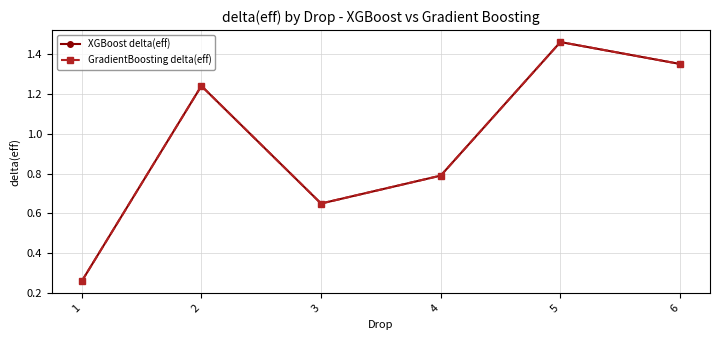

Rank the series by their maximum value, from lowest to highest.

XGBoost delta(eff), GradientBoosting delta(eff)